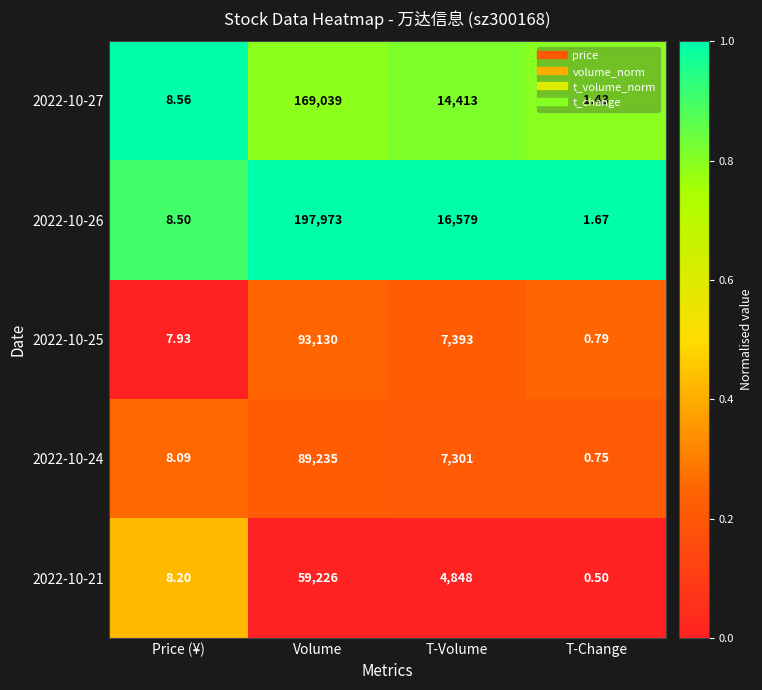

At which label does 2022-10-27 reach its minimum?

T-Change